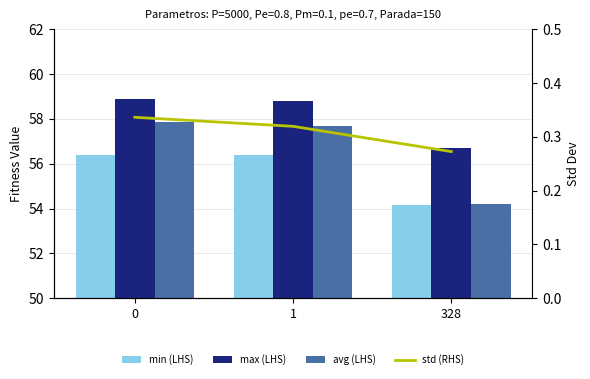

Are the bars grouped side by side (vs. stacked)?

Yes